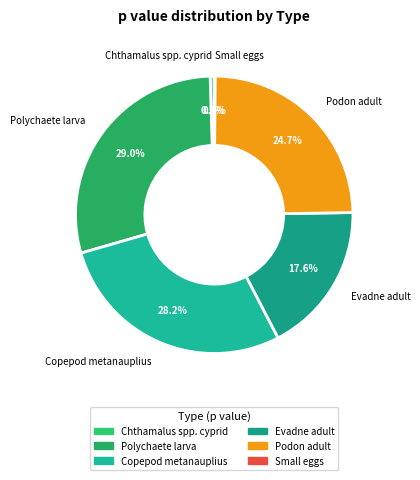

To the nearest percent, what portion does Podon adult represent?

25%